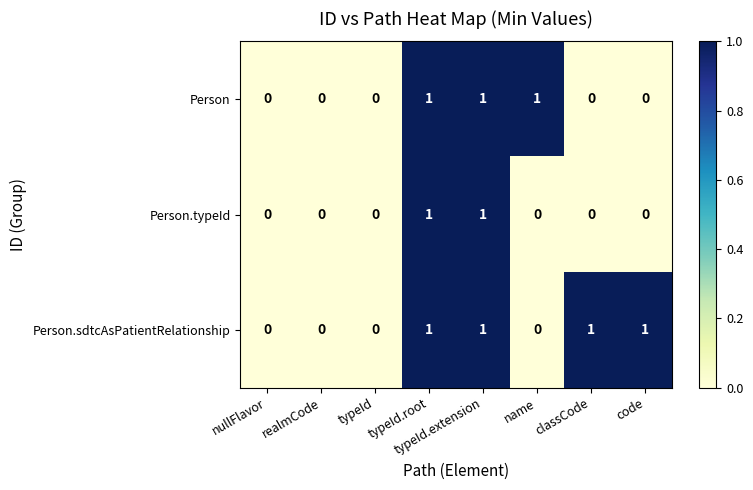

Is it true that Person.sdtcAsPatientRelationship equals 1 at code?

True